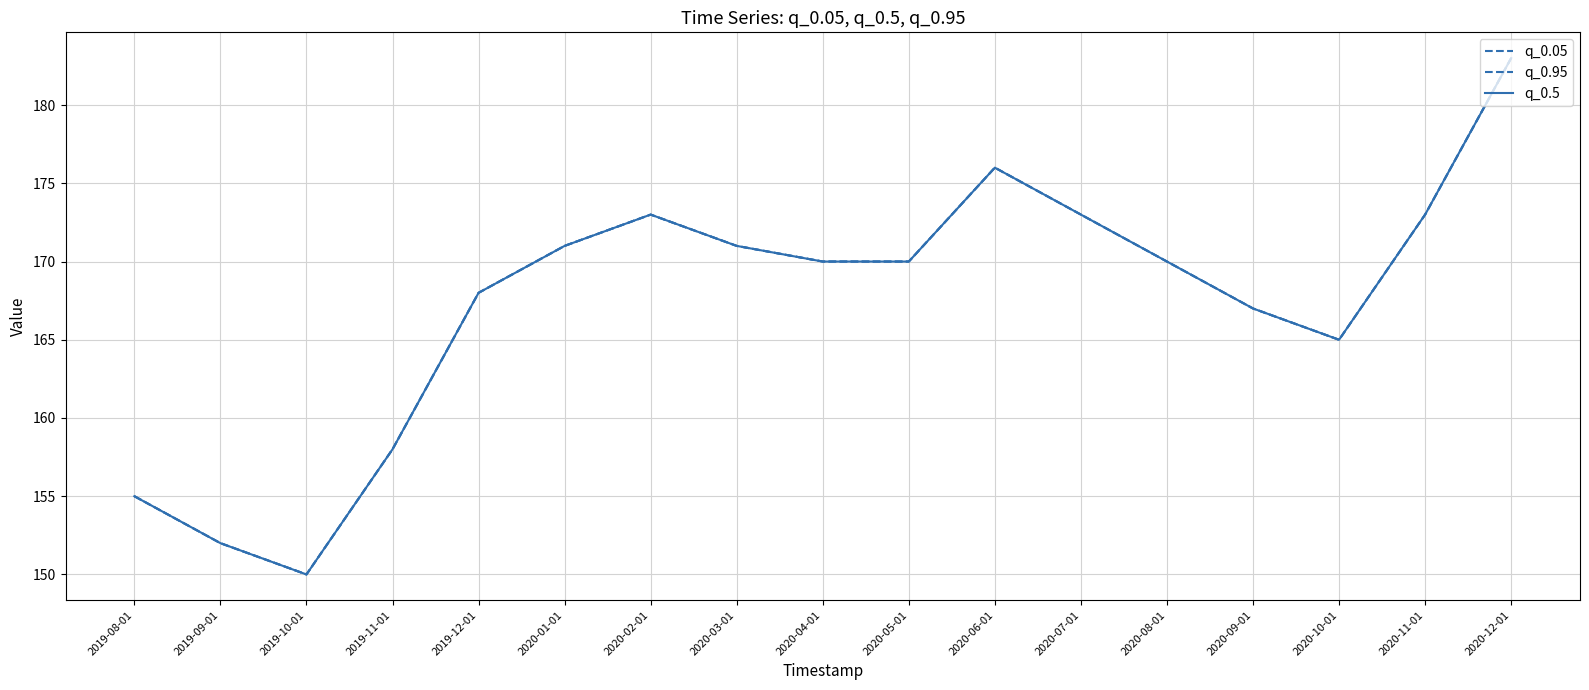

Is this an area chart (filled region under the line)?

No